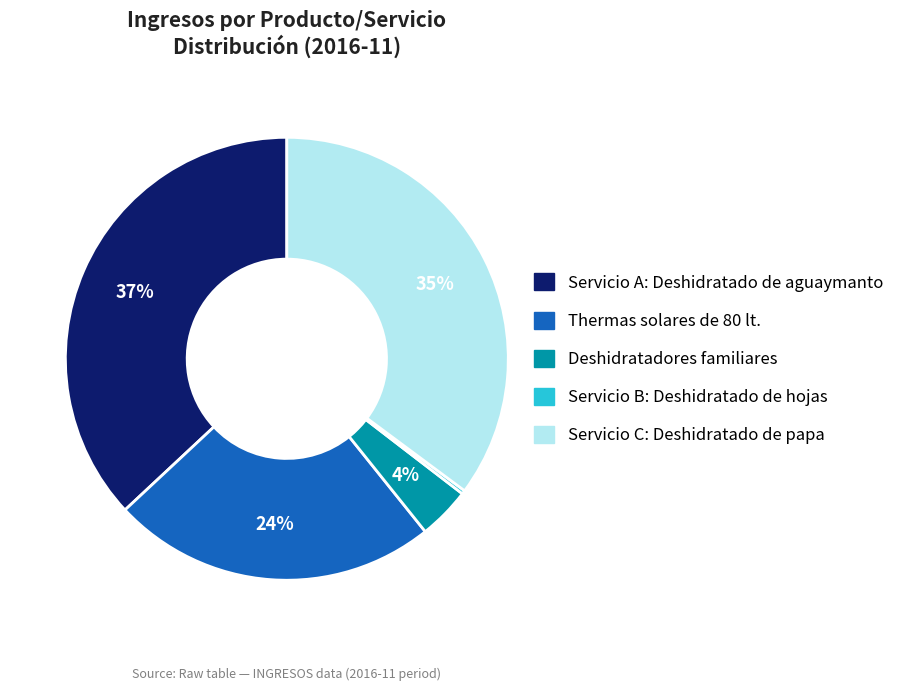

What is the largest slice in the pie chart?

Servicio A: Deshidratado de aguaymanto